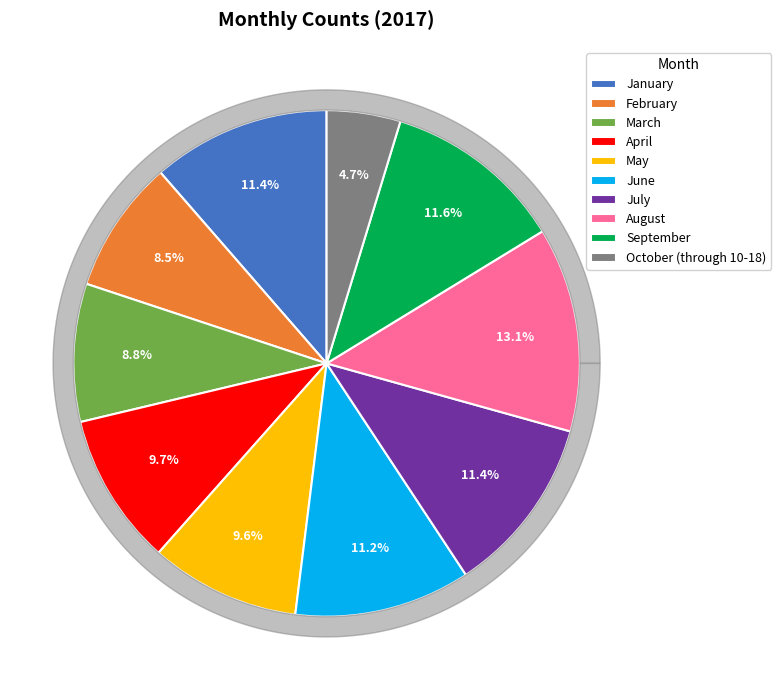

To the nearest percent, what percentage of the pie is June?

11%